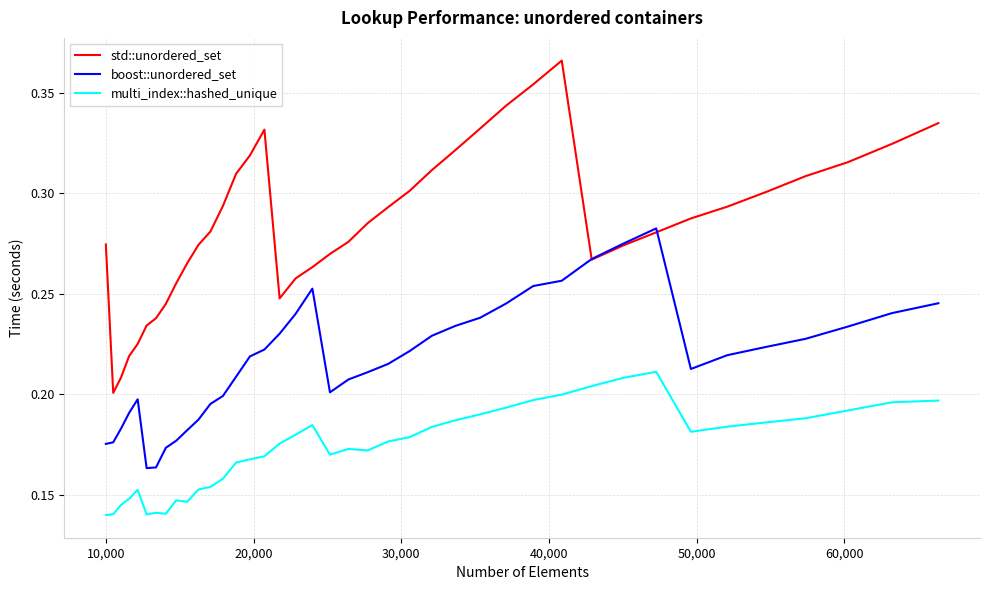

Which series has the largest total across all categories?

std::unordered_set